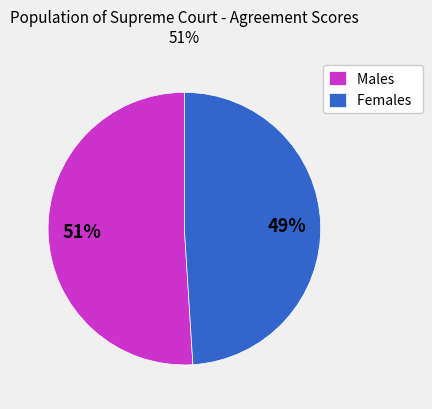

Is the sum of Females and Males greater than half?

Yes